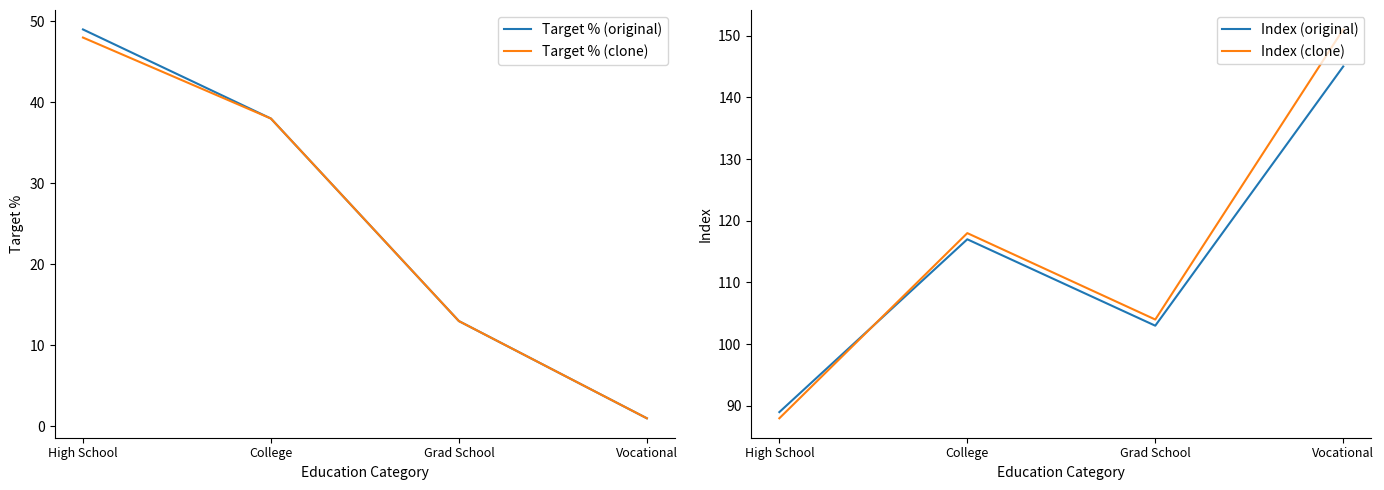

How many categories are shown in the chart?

4